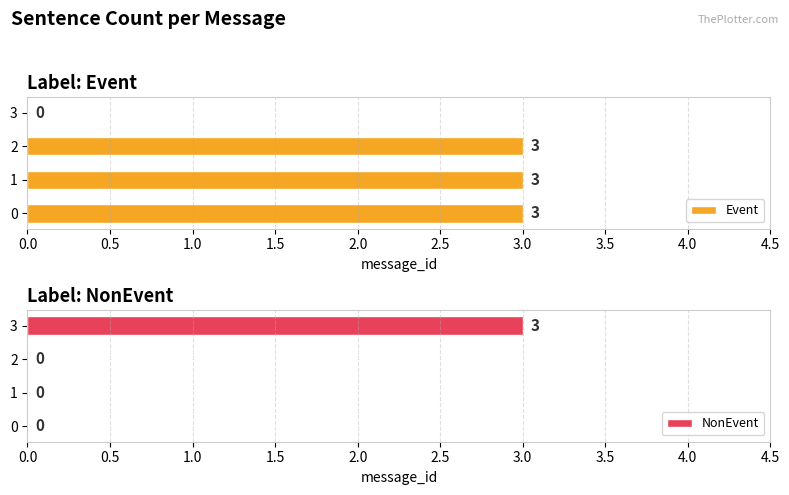

How many series are shown in this chart?

2